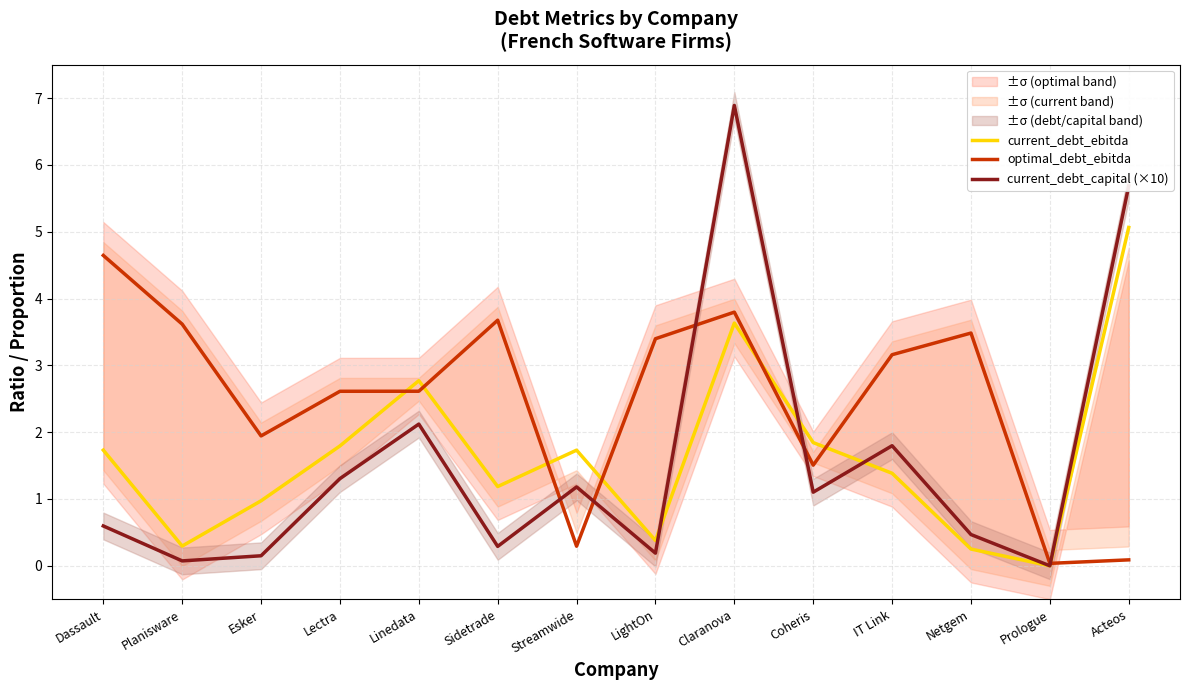

List the labels in order of current_debt_capital (×10) value, smallest first.

Prologue, Planisware, Esker, LightOn, Sidetrade, Netgem, Dassault, Coheris, Streamwide, Lectra, IT Link, Linedata, Acteos, Claranova